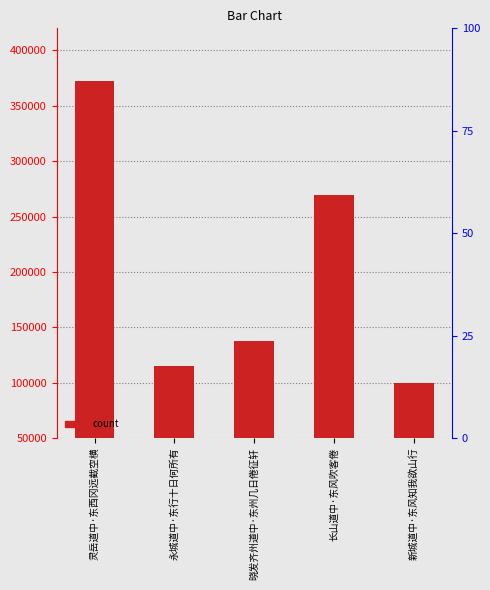

What is the label of the 1st bar from the right?

新城道中·东风知我欲山行